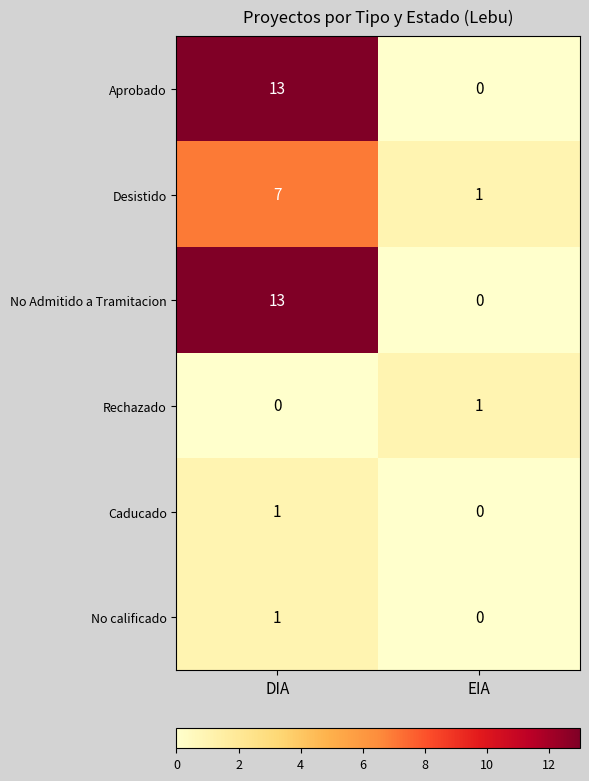

What is the difference between the Desistido values at EIA and DIA?

6